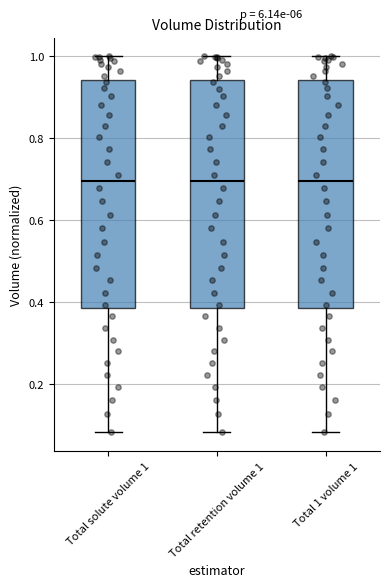

Reading left to right, read every box against the y-axis: the position of its median line, the range the box covers, and the ends of its whiskers. The values are not printed on the chart, so give them approximately, as read against the axis.

Total solute volume 1: median 0.70, box 0.38 to 0.94, whiskers 0.08 to 1.00
Total retention volume 1: median 0.70, box 0.38 to 0.94, whiskers 0.08 to 1.00
Total 1 volume 1: median 0.70, box 0.38 to 0.94, whiskers 0.08 to 1.00